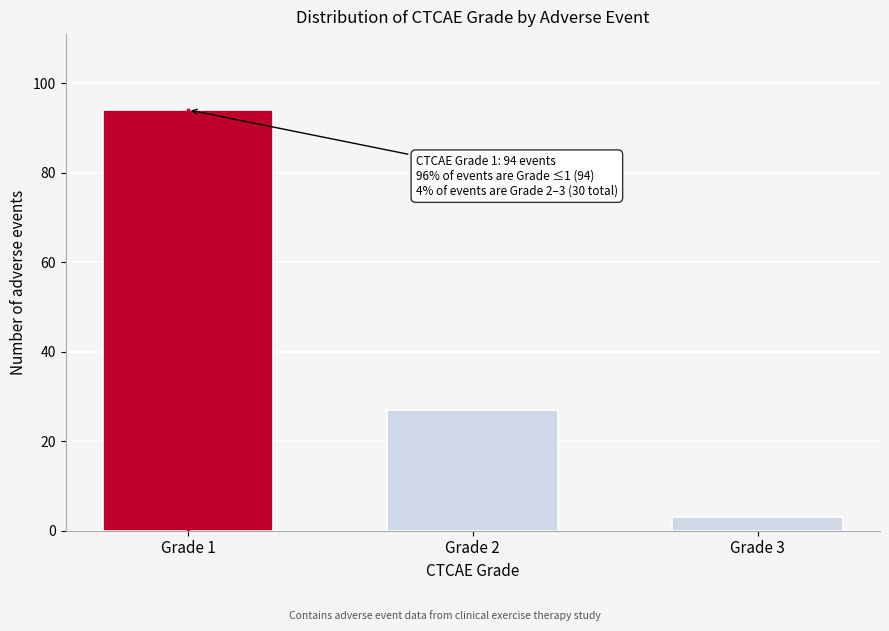

Reading left to right, extract all data points from this chart.

Grade 1=94	Grade 2=27	Grade 3=3